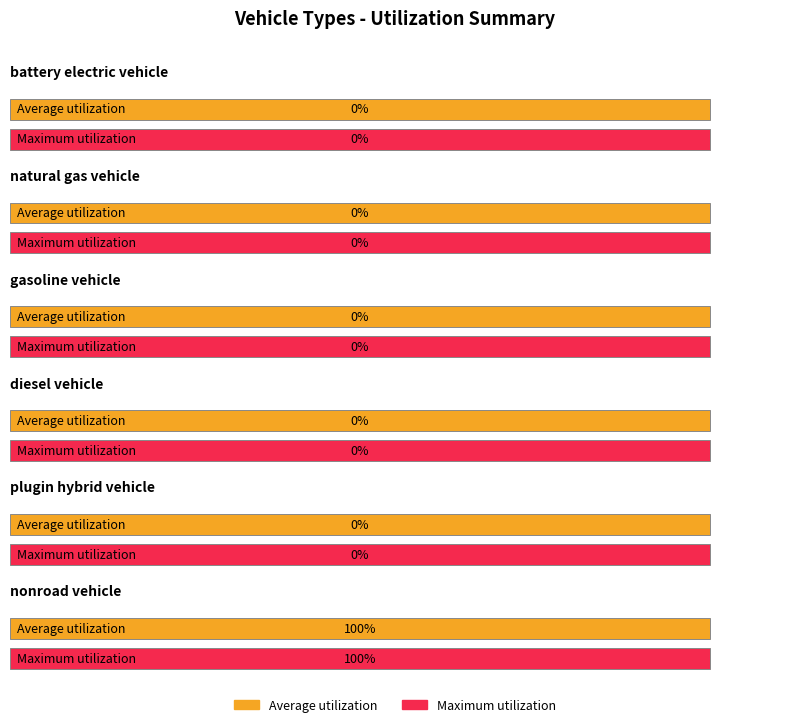

Are the bars horizontal?

Yes